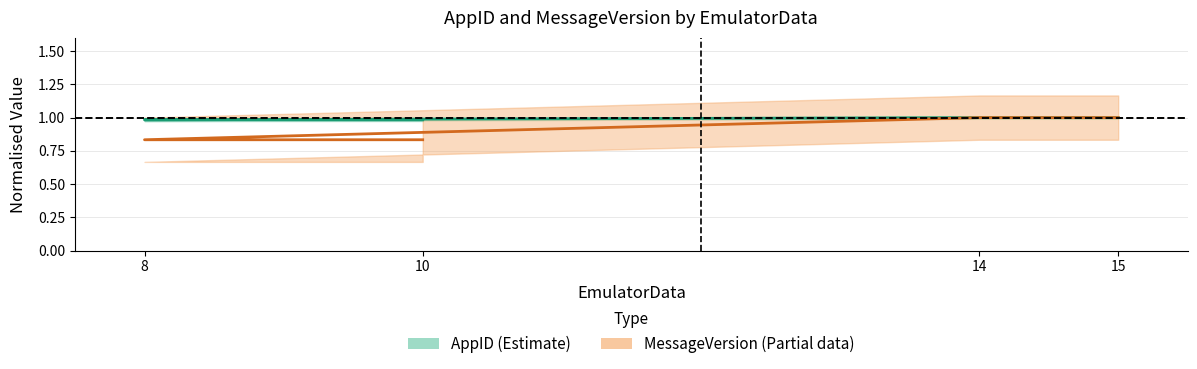

True or false: AppID center and MessageVersion center intersect in this chart.

False